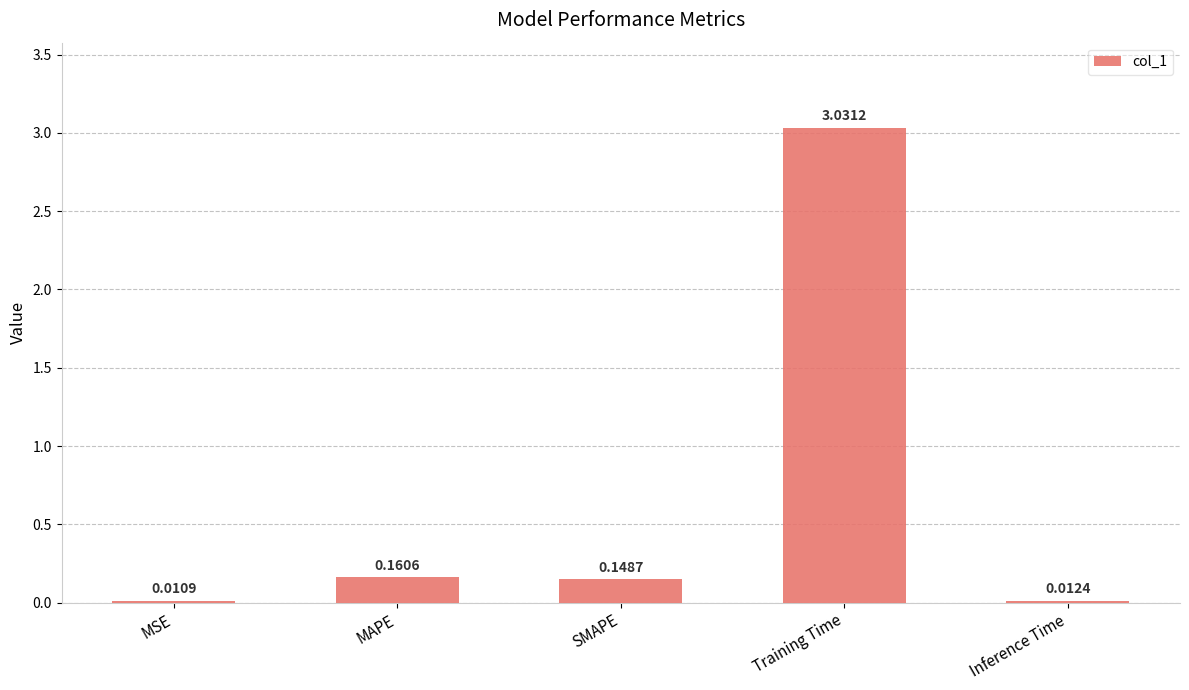

What is the label of the 2nd bar from the left?

MAPE